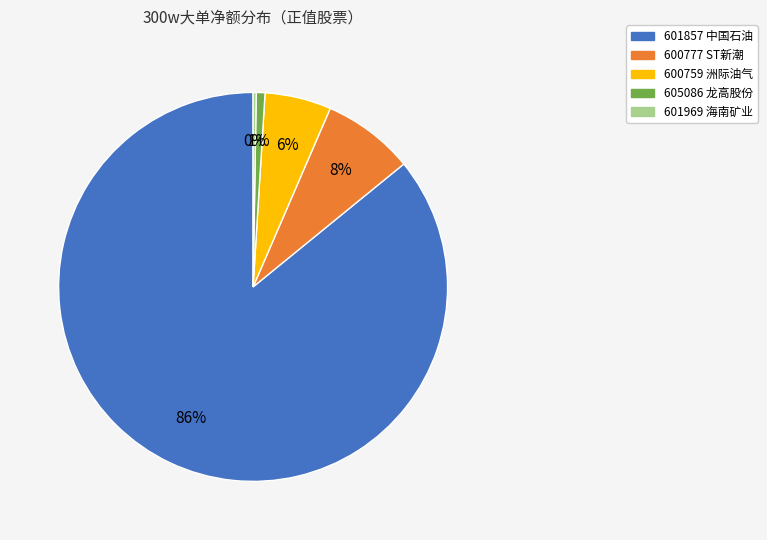

What is the largest slice in the pie chart?

601857 中国石油